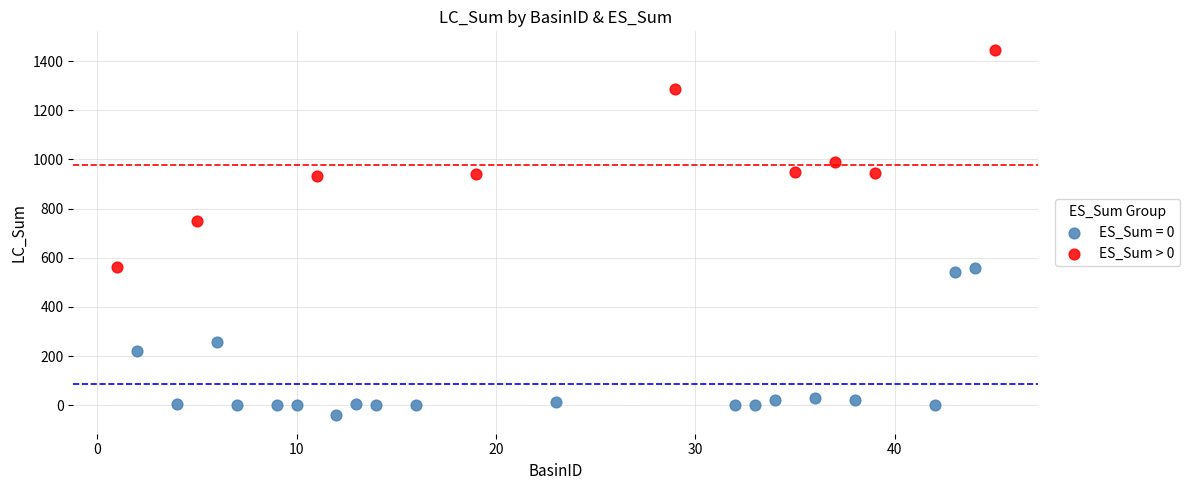

Which series contains the highest Y value?

ES_Sum > 0